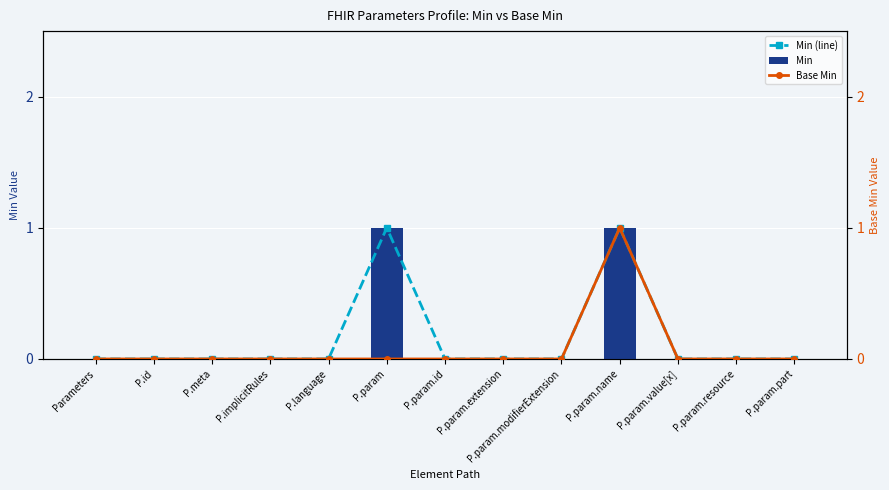

List the series in order of their peak value, lowest first.

Min (line), Min, Base Min